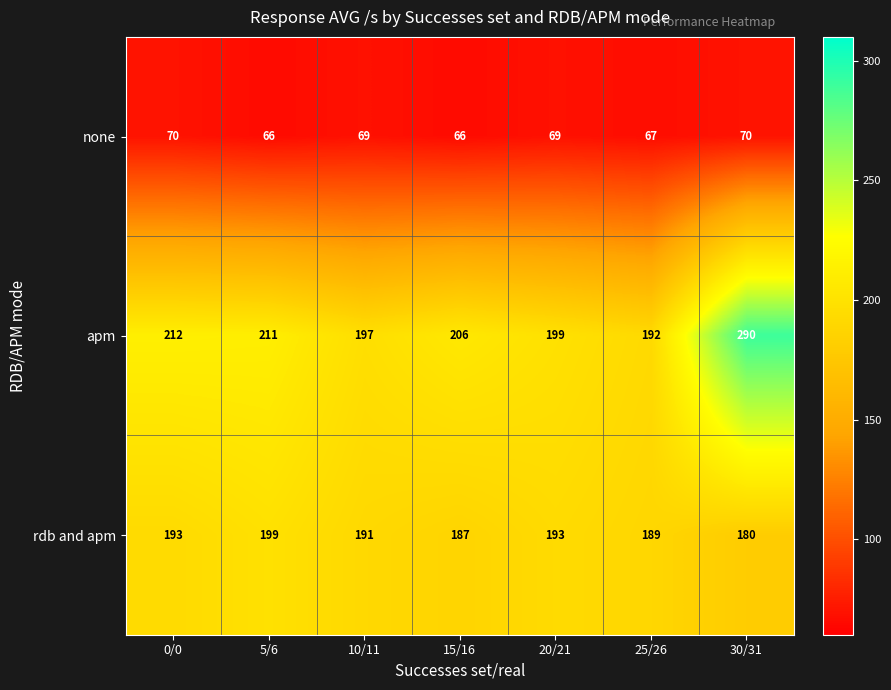

Which series has the widest spread of values?

apm